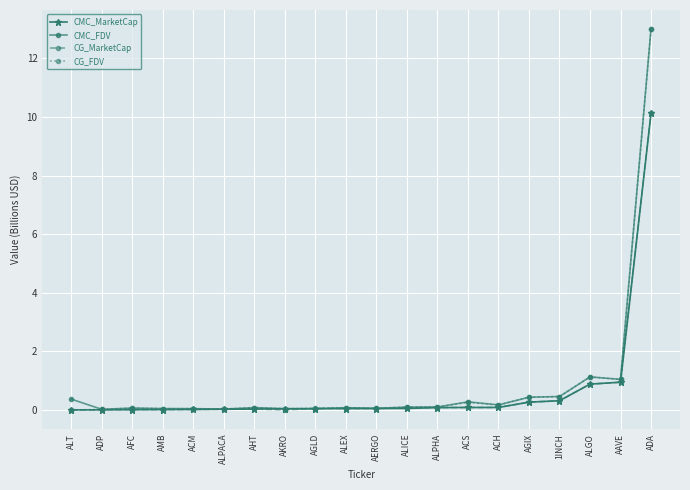

Which series changed the most between ALT and ADA?

CG_FDV